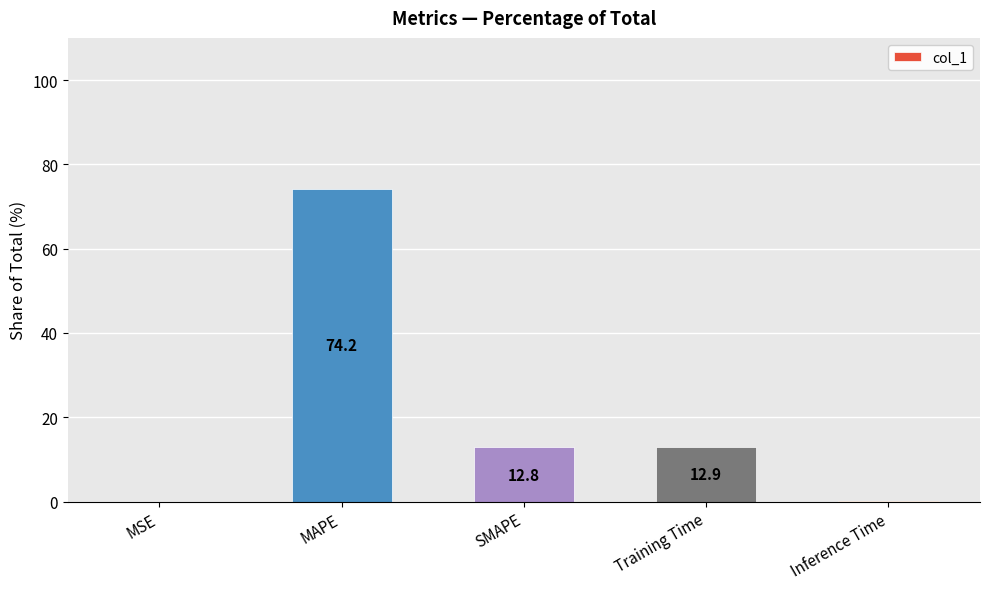

At which label is the value closest to 37?

Training Time